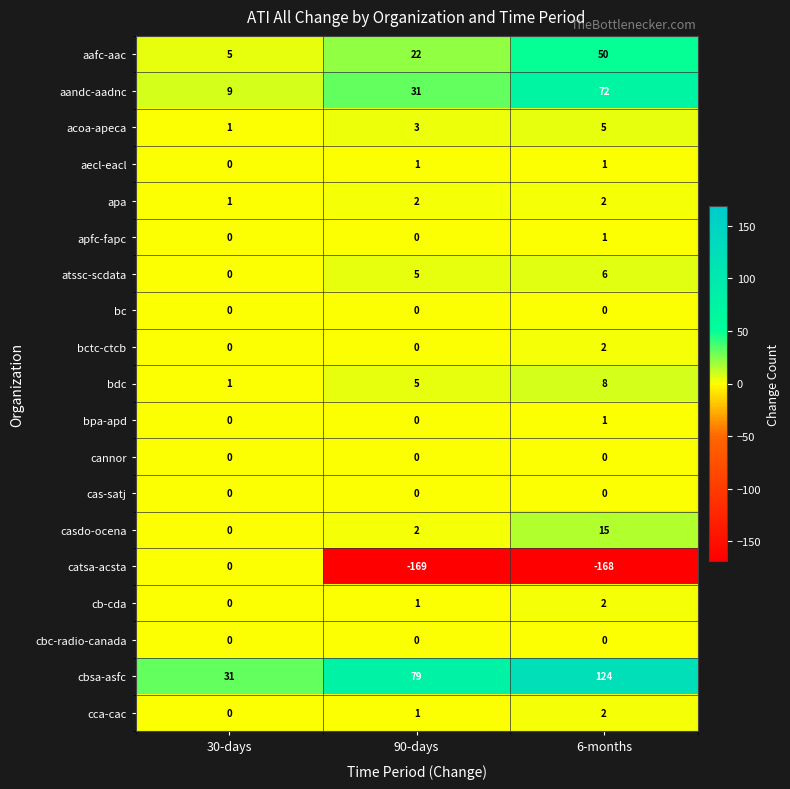

True or false: atssc-scdata has a value of 0 at 30-days.

True